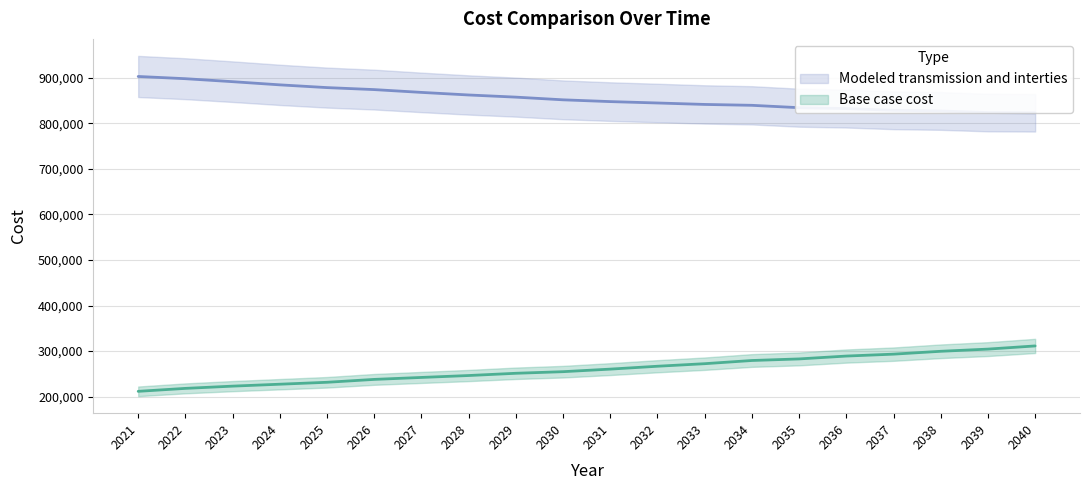

At which category is the sum across all series the highest?

2040